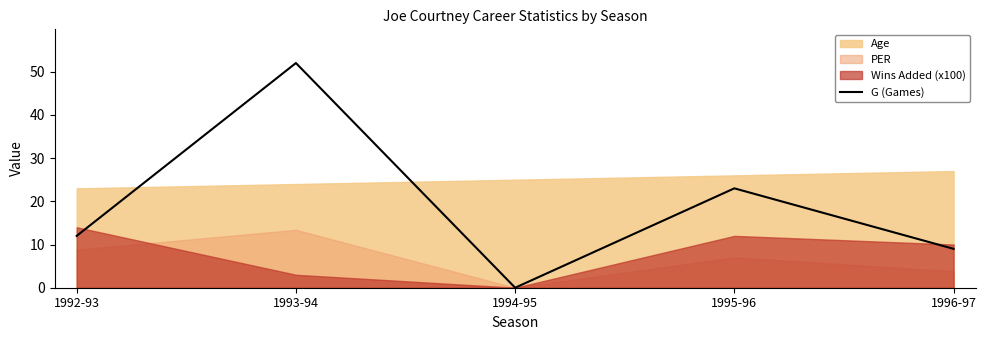

List the labels in order of value, largest first.

1993-94, 1995-96, 1992-93, 1996-97, 1994-95